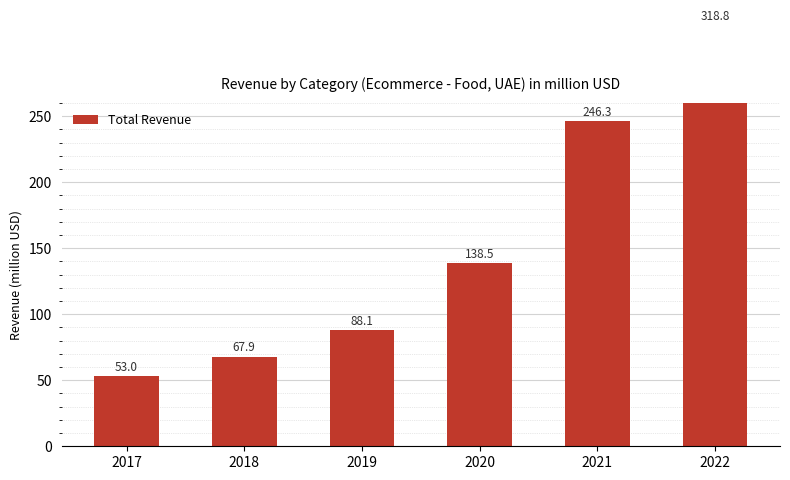

Does the chart contain any negative values?

No